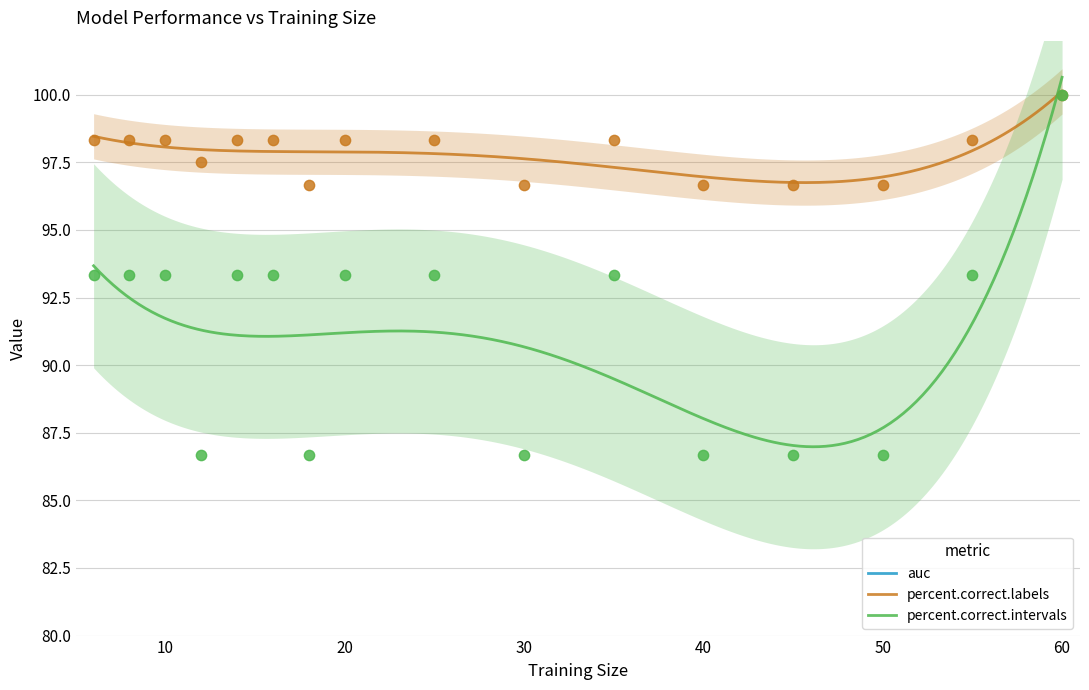

Which series has the largest total across all categories?

percent.correct.labels